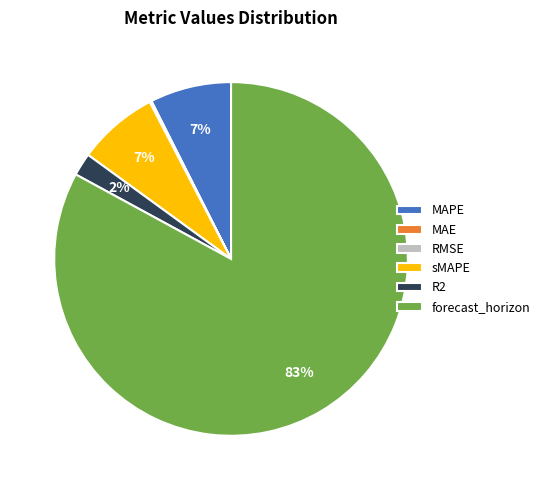

Do forecast_horizon and R2 together represent more than half of the pie?

Yes